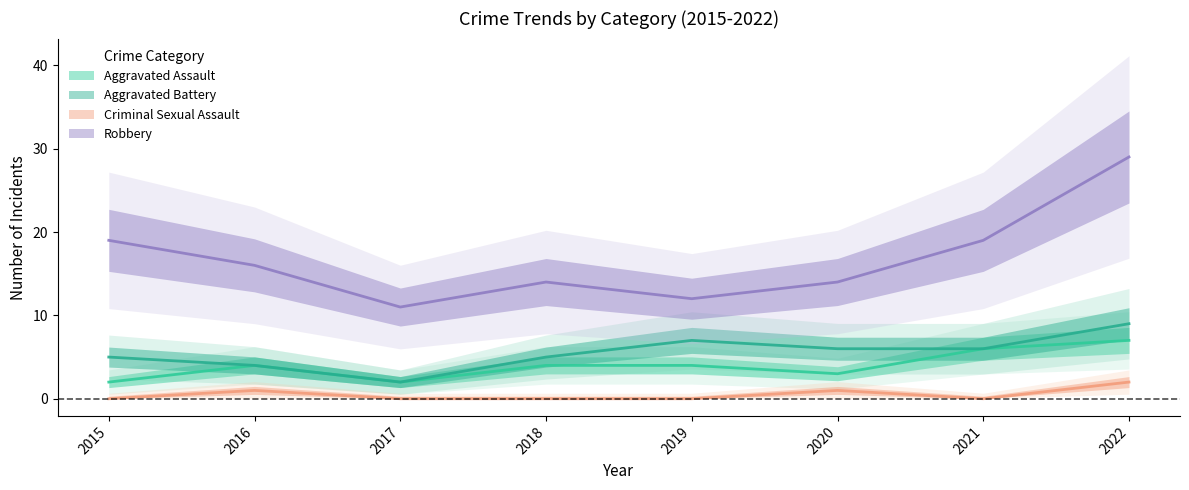

List the series in order of their peak value, highest first.

Robbery, Aggravated Battery, Aggravated Assault, Criminal Sexual Assault